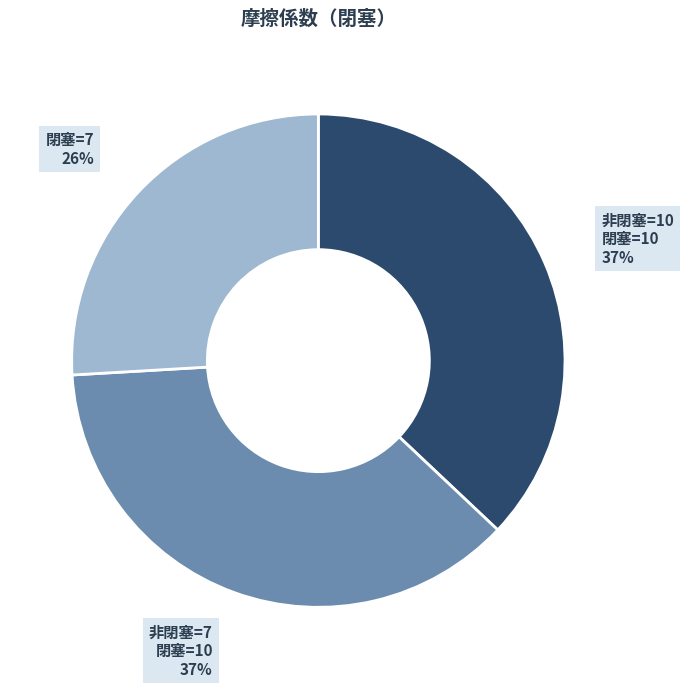

How many slices are in this pie chart?

3